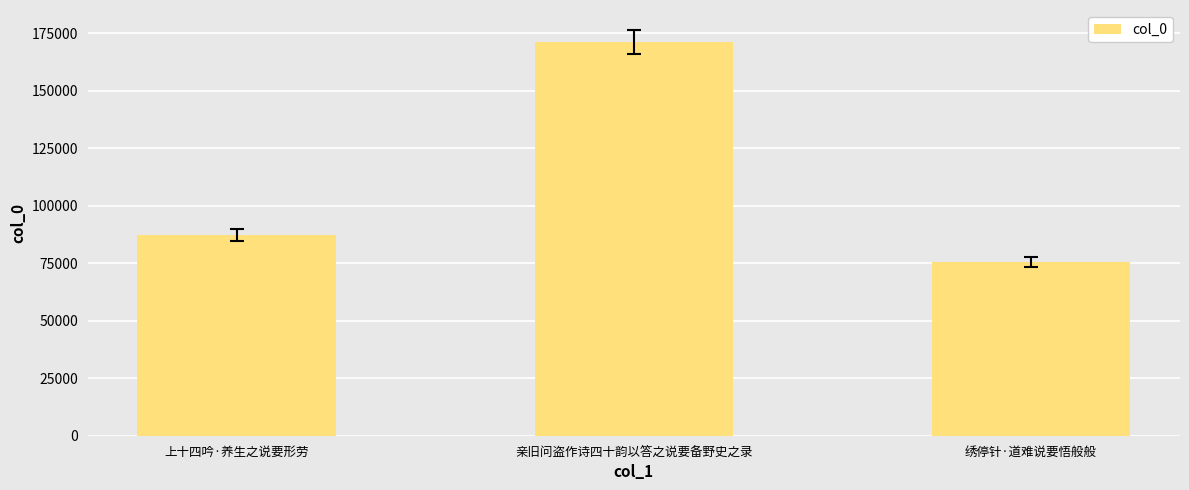

The value at 上十四吟·养生之说要形劳 is 55909. True or false?

False